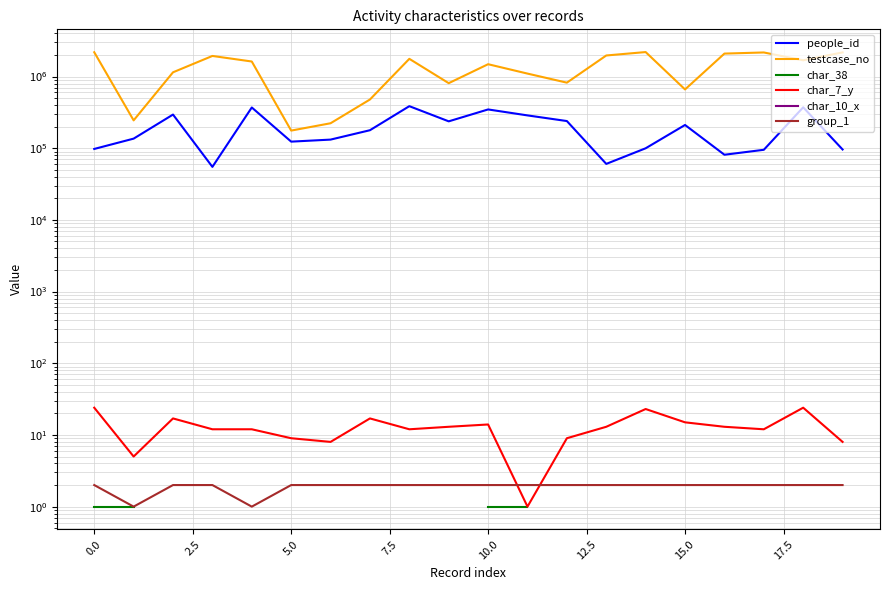

Which series has the largest total across all categories?

testcase_no